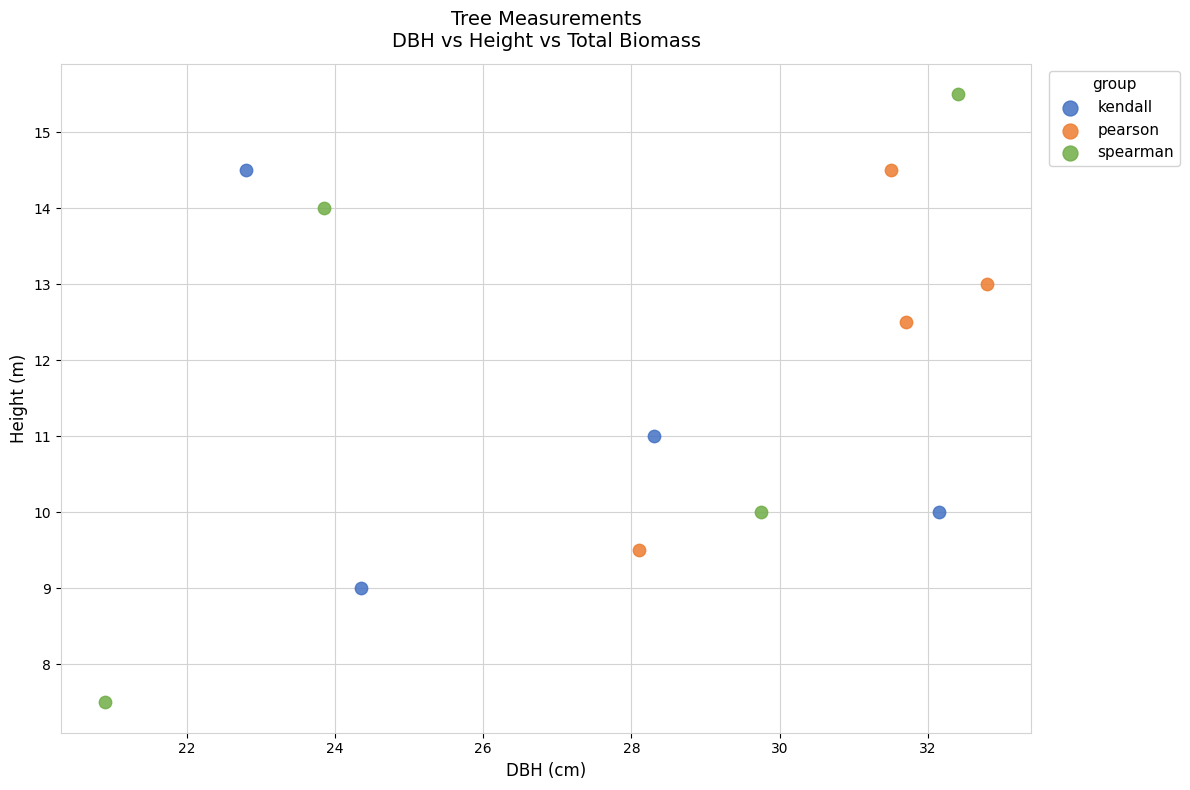

Which series has the widest spread of Y values?

spearman